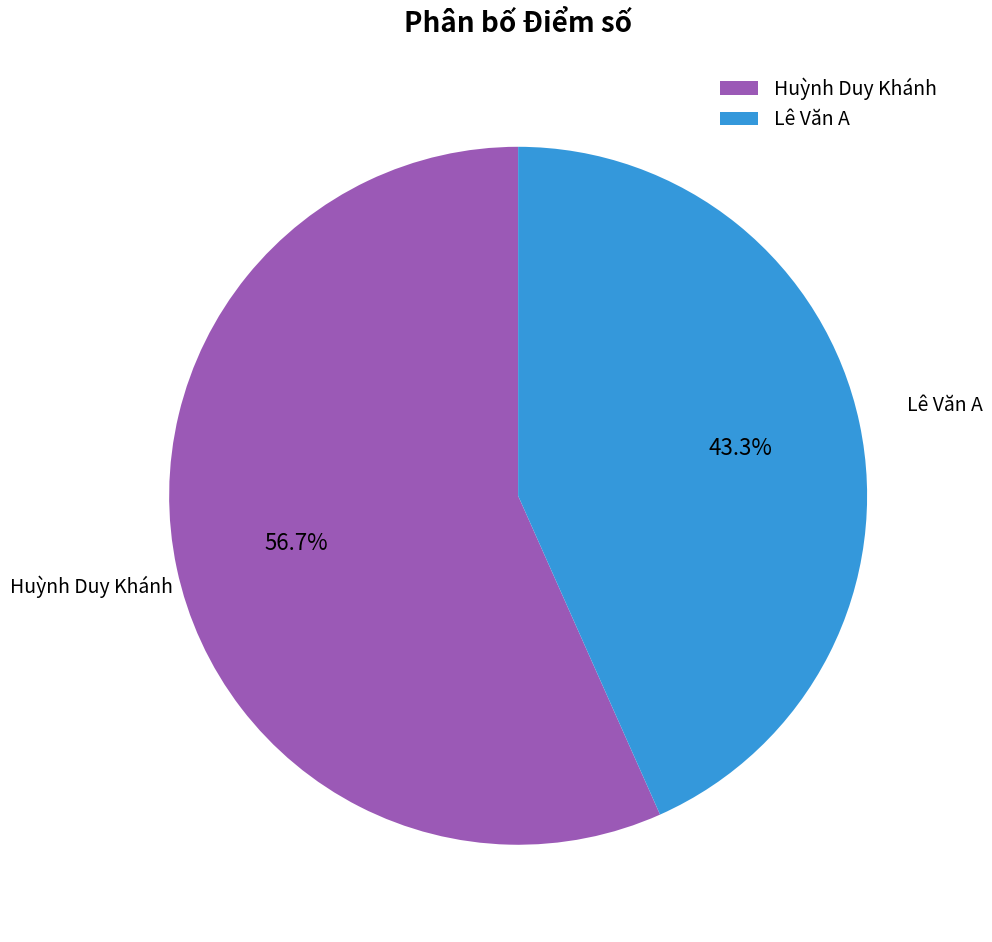

To the nearest percent, what is the difference between the largest and smallest slice percentages?

13%